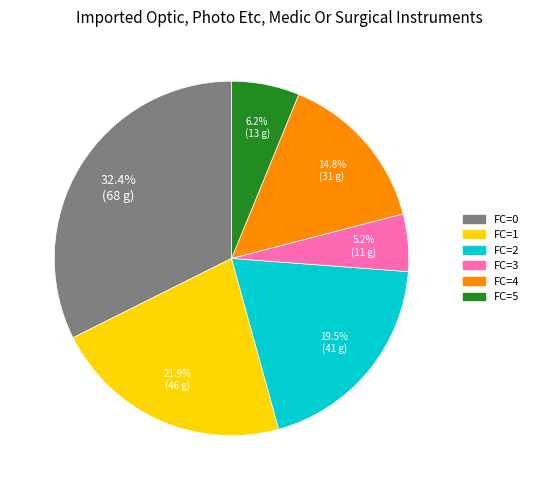

Is there any slice that represents more than half of the pie?

No